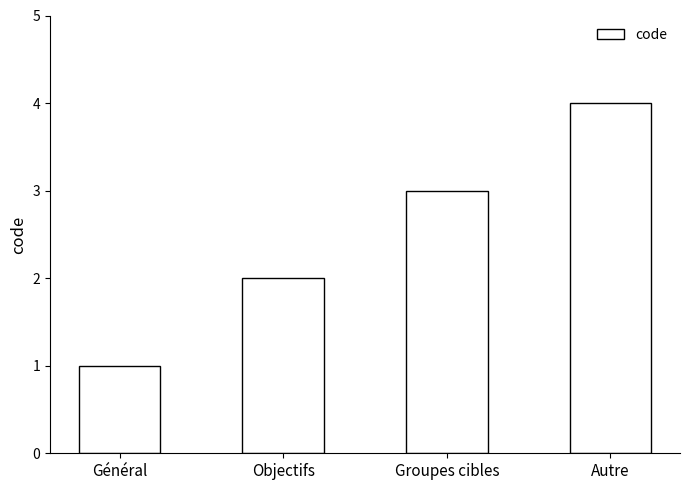

List the labels in order of value, largest first.

Autre, Groupes cibles, Objectifs, Général